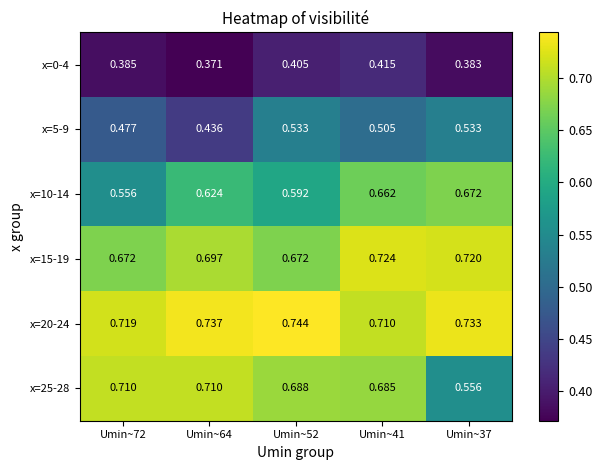

Between Umin~41 and Umin~37, which series saw the biggest shift?

x=25-28